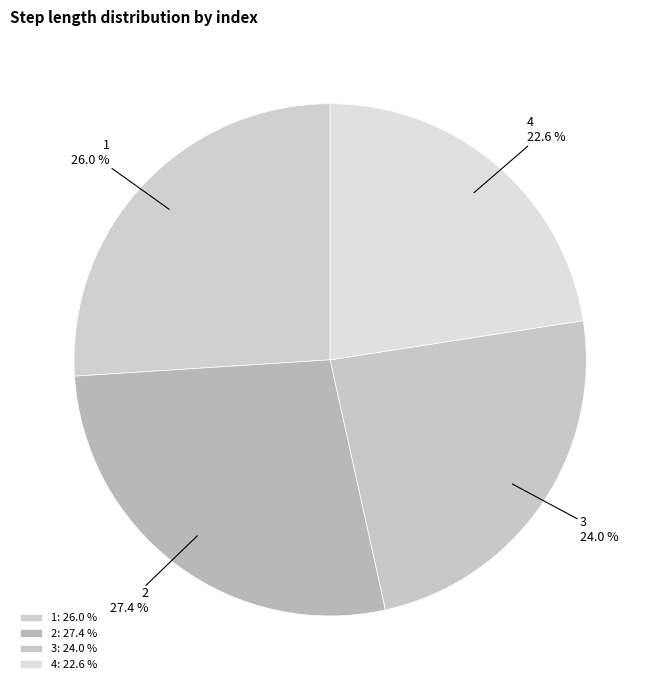

What portion of the pie excludes 4?

77.4%